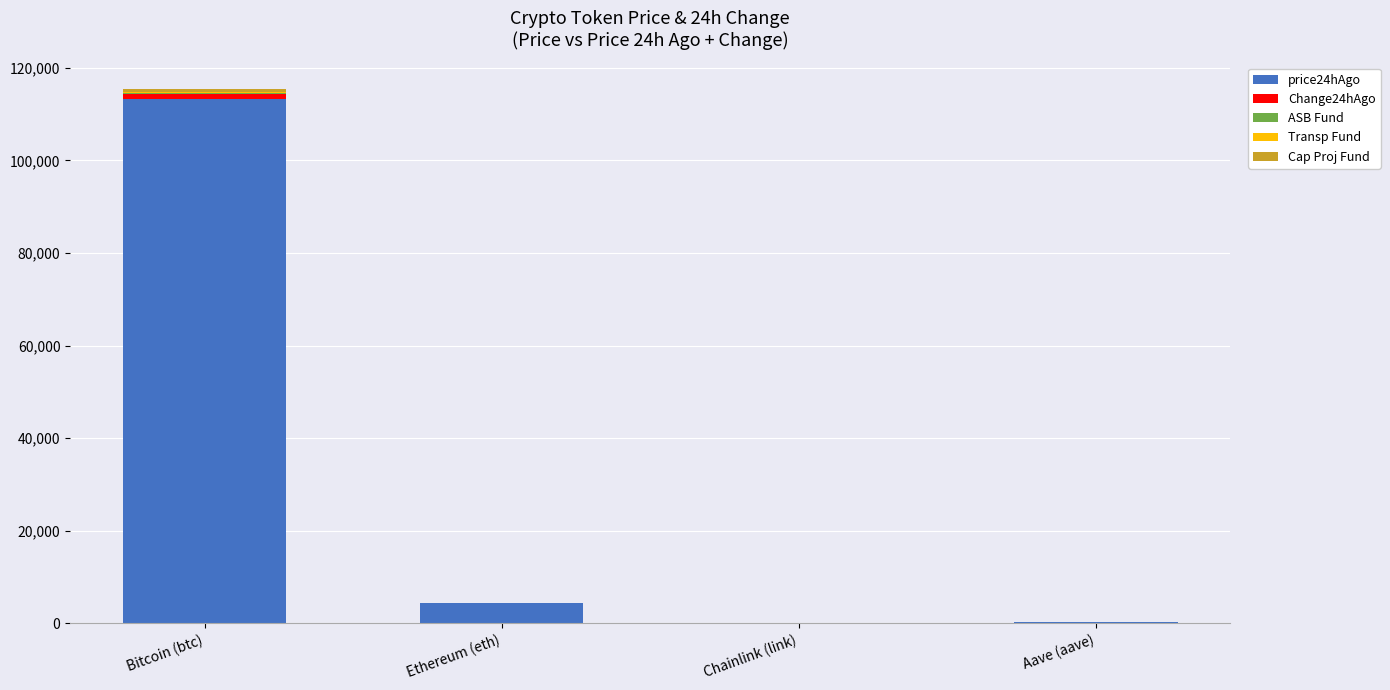

At which label does price24hAgo first exceed 4316?

Bitcoin (btc)